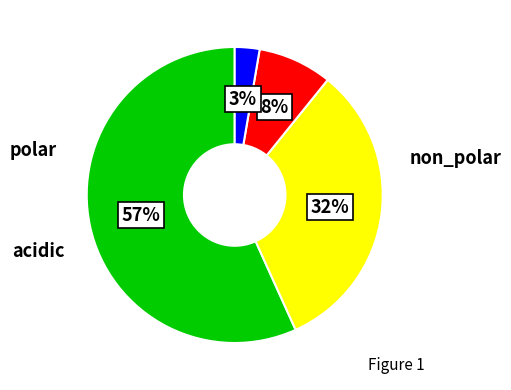

Is there a majority slice in this chart?

Yes